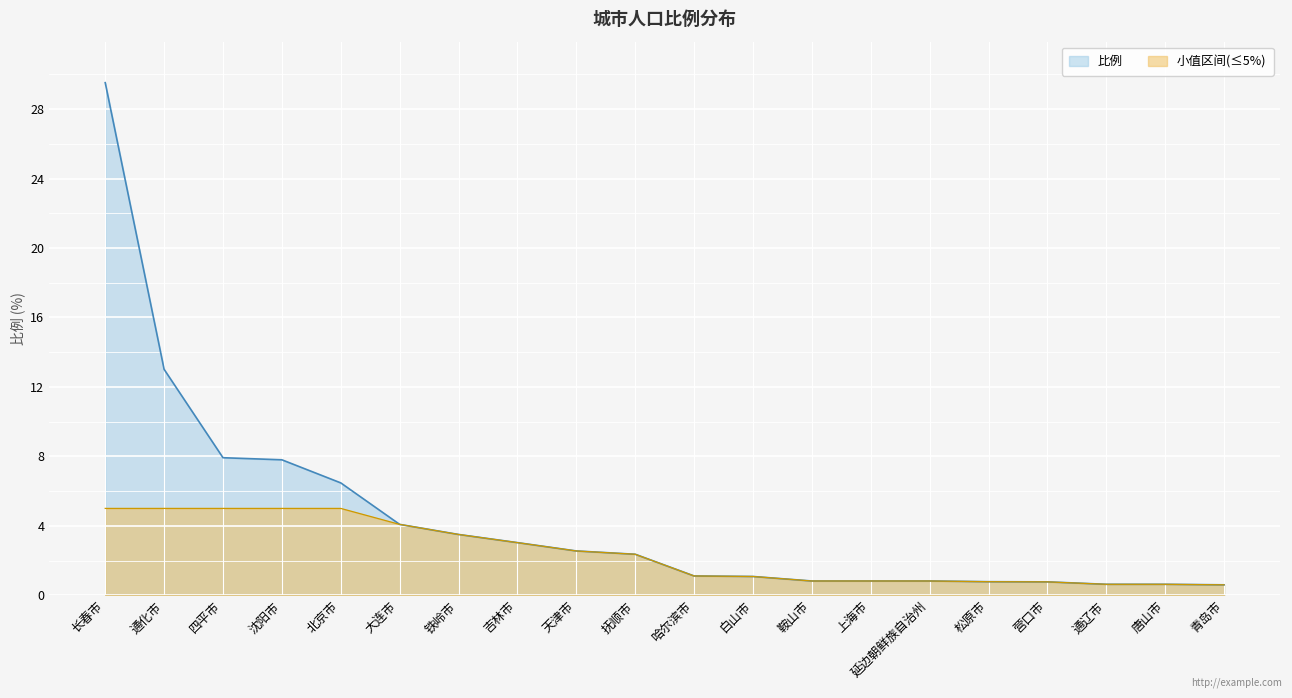

Reading right to left, extract all data points from this chart.

青岛市=0.6	唐山市=0.6	通辽市=0.6	营口市=0.8	松原市=0.8	延边朝鲜族自治州=0.8	上海市=0.8	鞍山市=0.8	白山市=1.1	哈尔滨市=1.1	抚顺市=2.4	天津市=2.5	吉林市=3.0	铁岭市=3.5	大连市=4.1	北京市=6.5	沈阳市=7.8	四平市=7.9	通化市=13.0	长春市=29.5